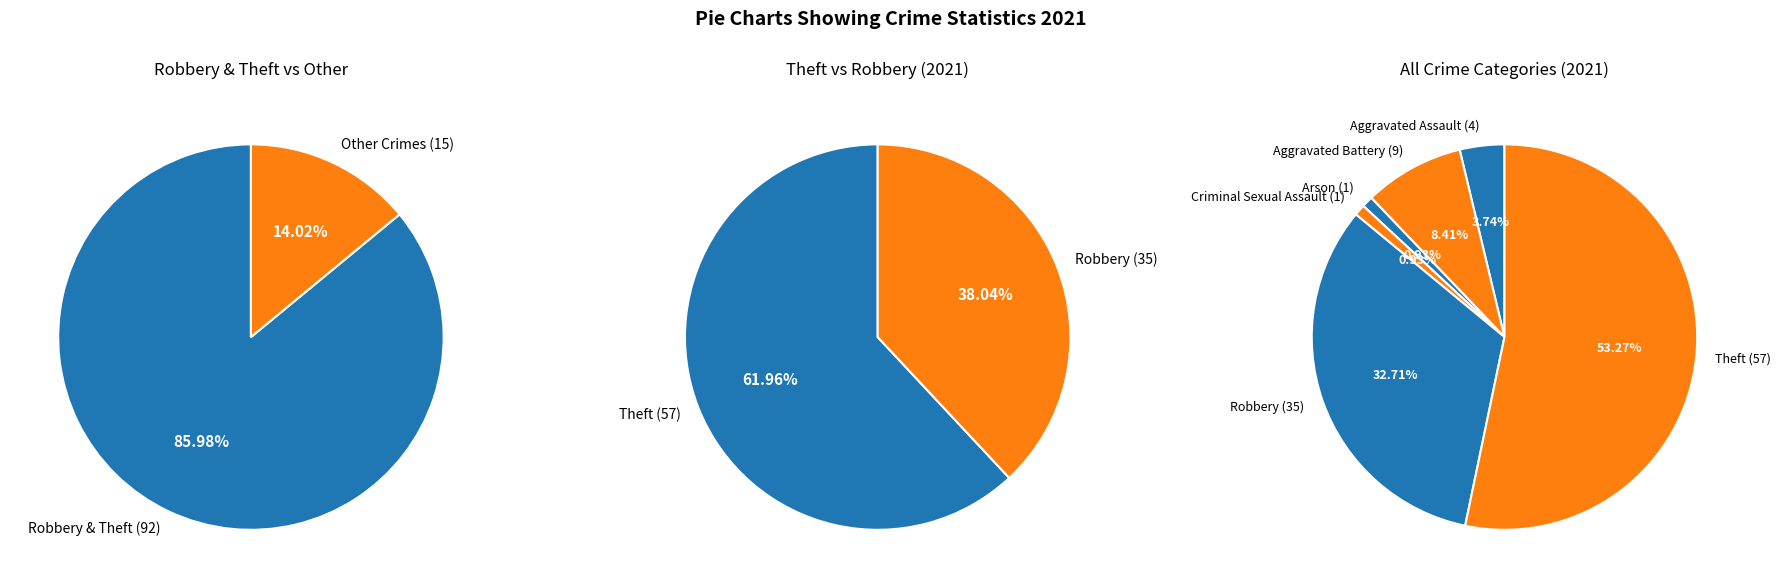

What is the change in value from Aggravated Assault to Homicide?

-4